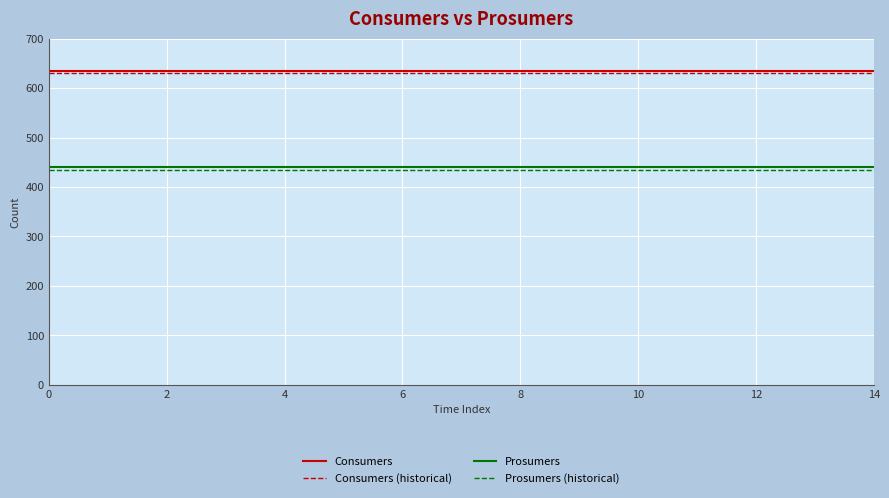

True or false: Consumers and Prosumers intersect in this chart.

False